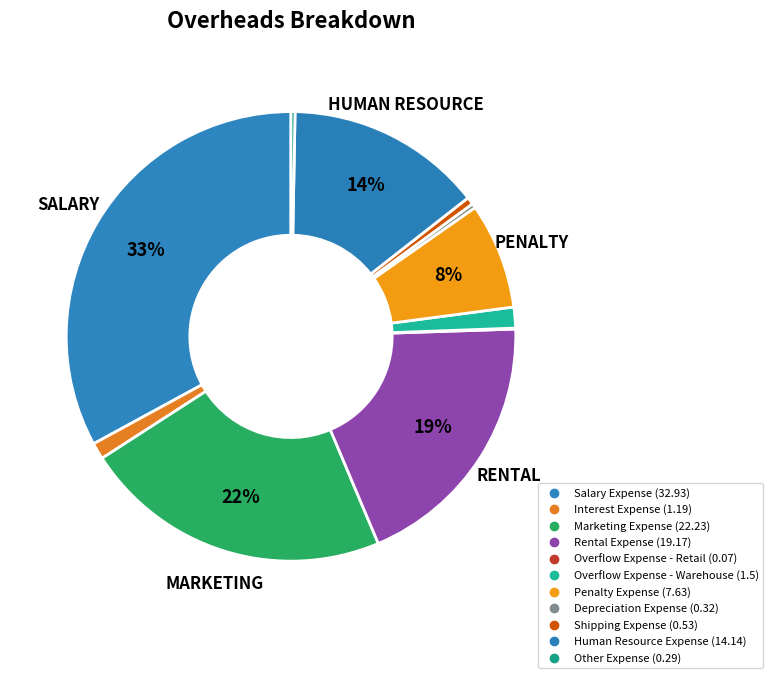

How many segments does this pie chart have?

11